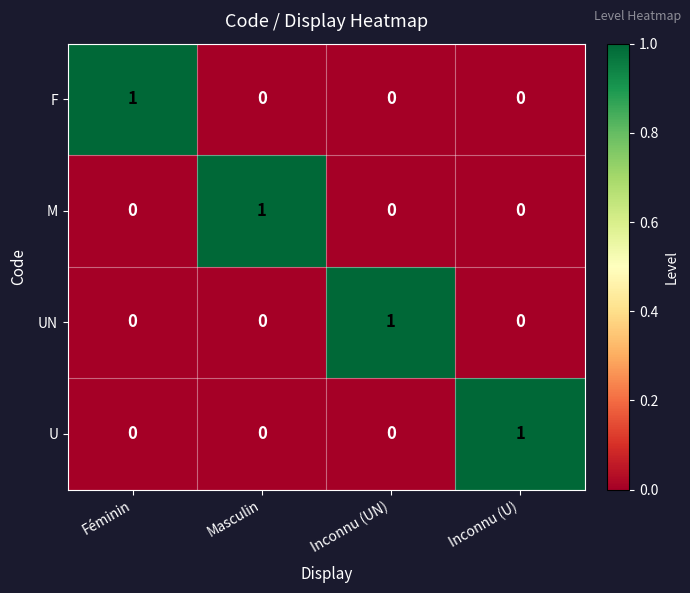

True or false: M has a value of 1 at Masculin.

True